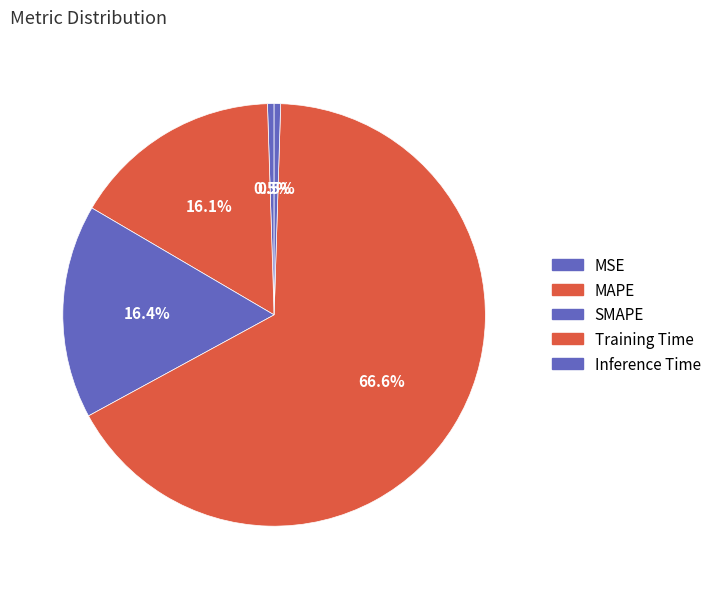

Is it true that Training Time is 67% of the pie?

True